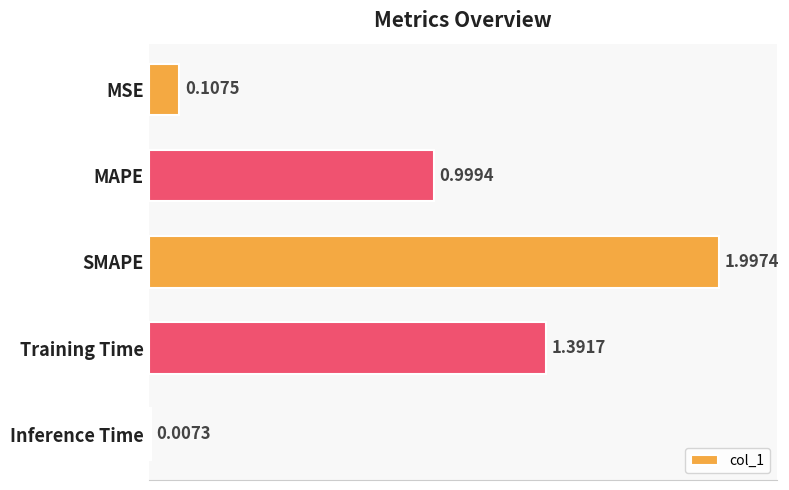

Between MSE and MAPE, which is larger?

MAPE